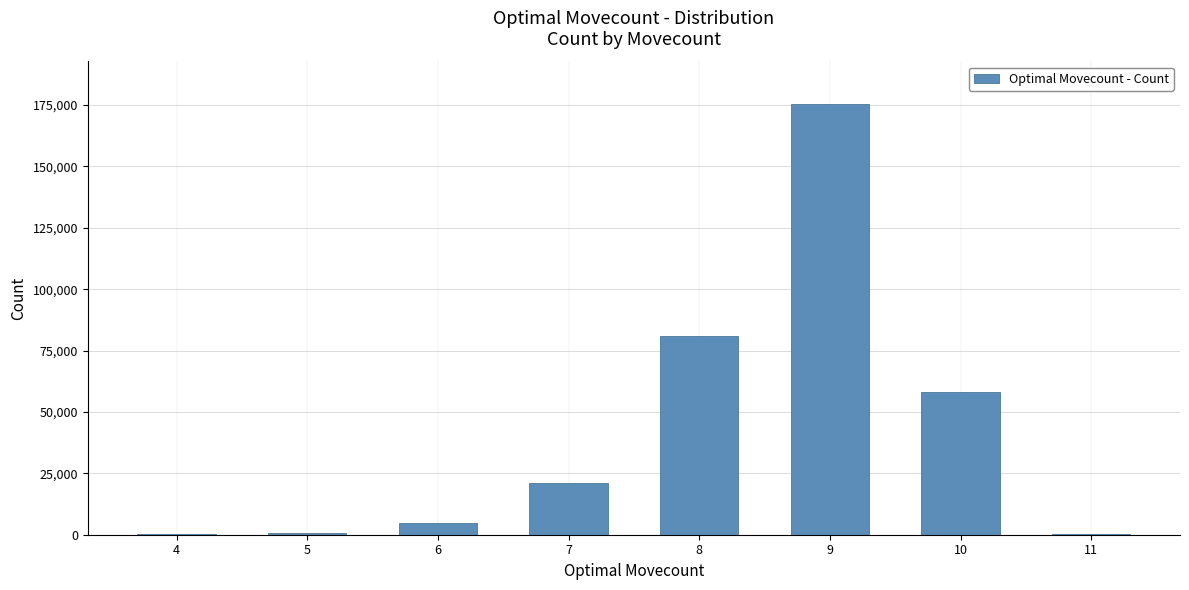

True or false: the data shows 169 at 4.

True